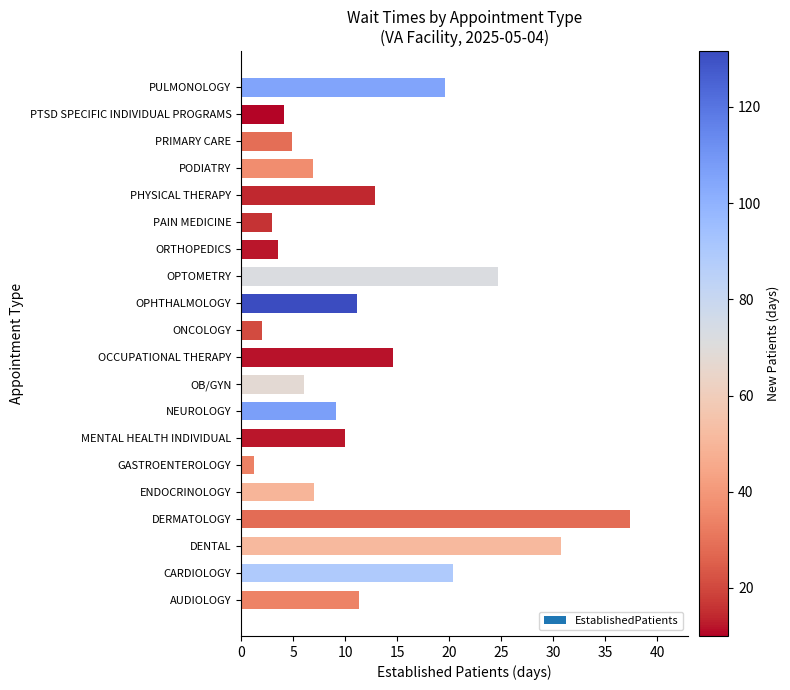

The value at OPTOMETRY is 35.3. True or false?

False